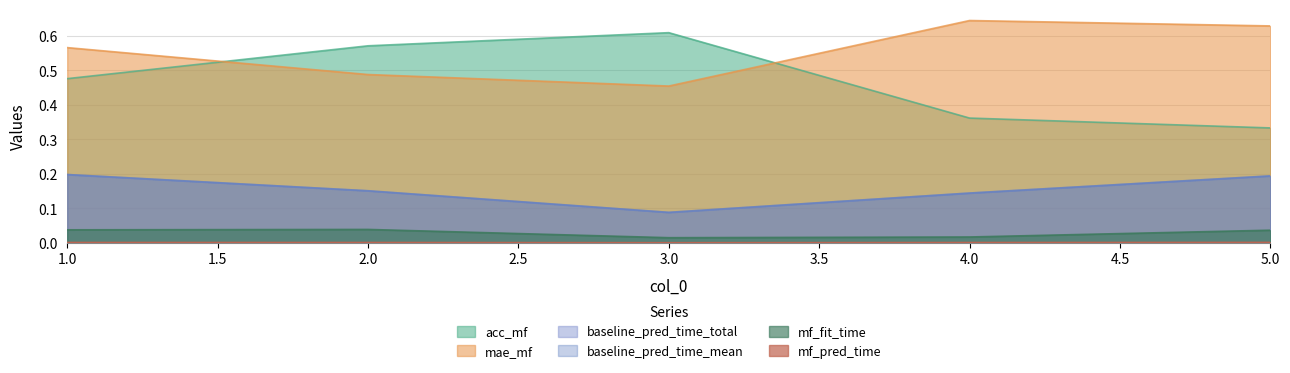

At which label does baseline_pred_time_total reach its minimum?

3